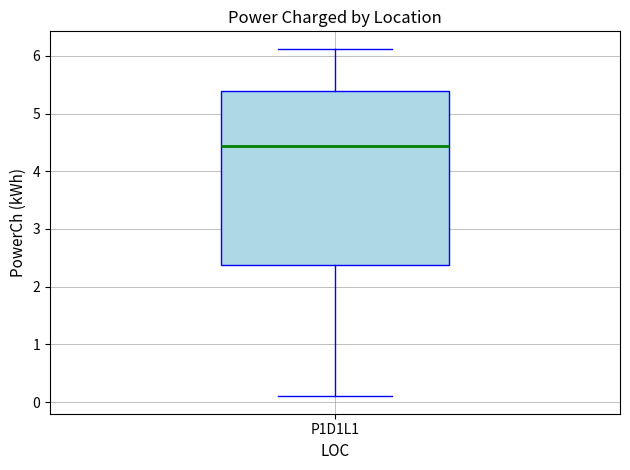

Where is the upper edge of the box for P1D1L1 on the y-axis? The values are not printed on the chart, so give them approximately, as read against the axis.

5.4